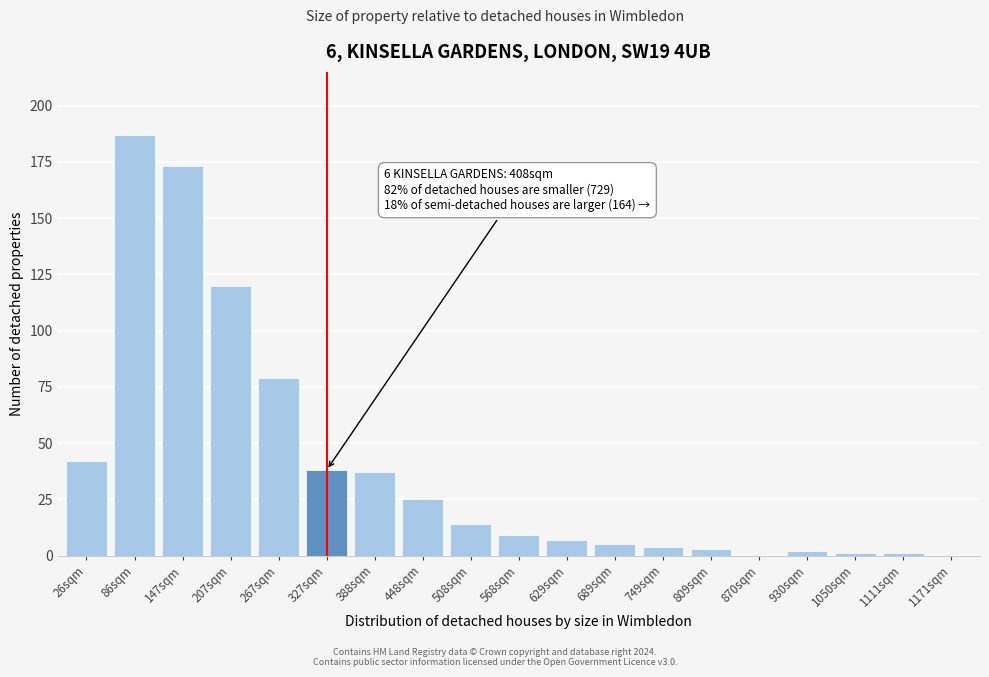

Reading right to left, list all the values displayed in this chart.

1171sqm=0	1111sqm=1	1050sqm=1	930sqm=2	870sqm=0	809sqm=3	749sqm=4	689sqm=5	629sqm=7	568sqm=9	508sqm=14	448sqm=25	388sqm=37	327sqm=38	267sqm=79	207sqm=120	147sqm=173	86sqm=187	26sqm=42